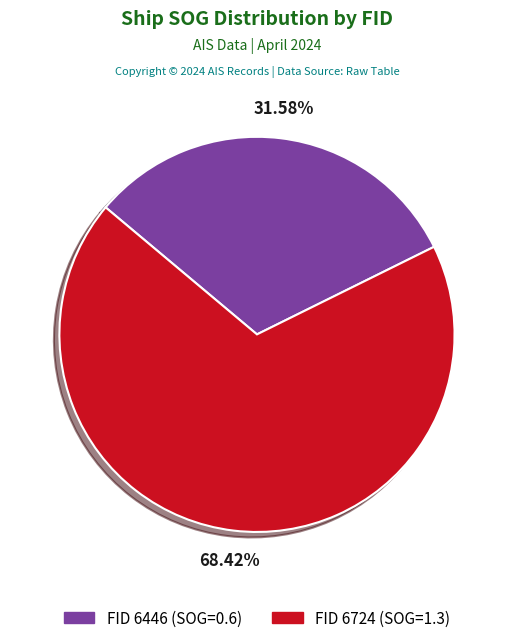

Is there any slice that represents more than half of the pie?

Yes